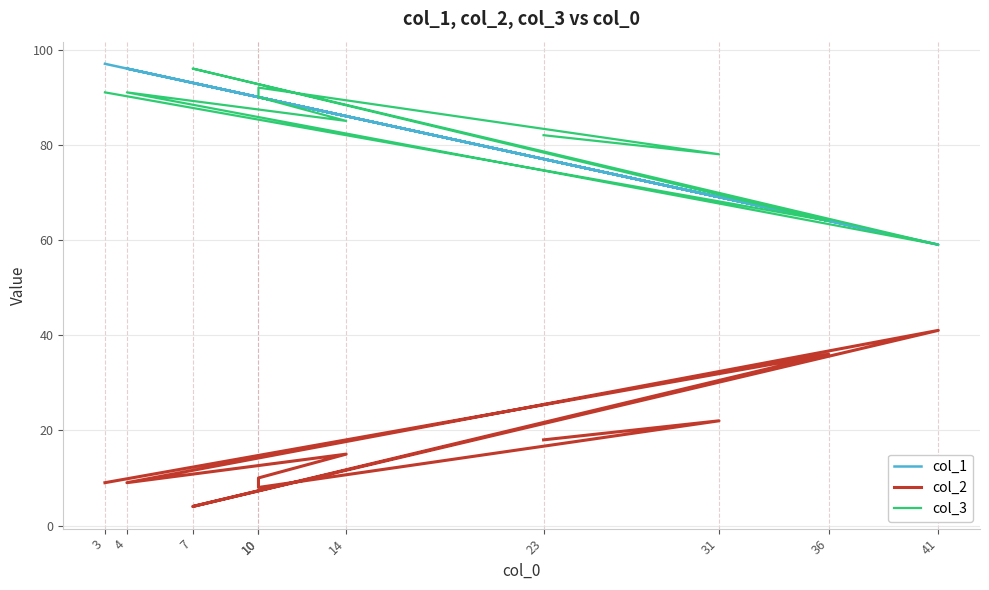

Reading left to right, transcribe all the data shown in this chart.

col_1: 77	69	90	90	86	96	59	93	64	97
col_2: 18	22	8	10	15	9	41	4	36	9
col_3: 82	78	92	90	85	91	59	96	64	91